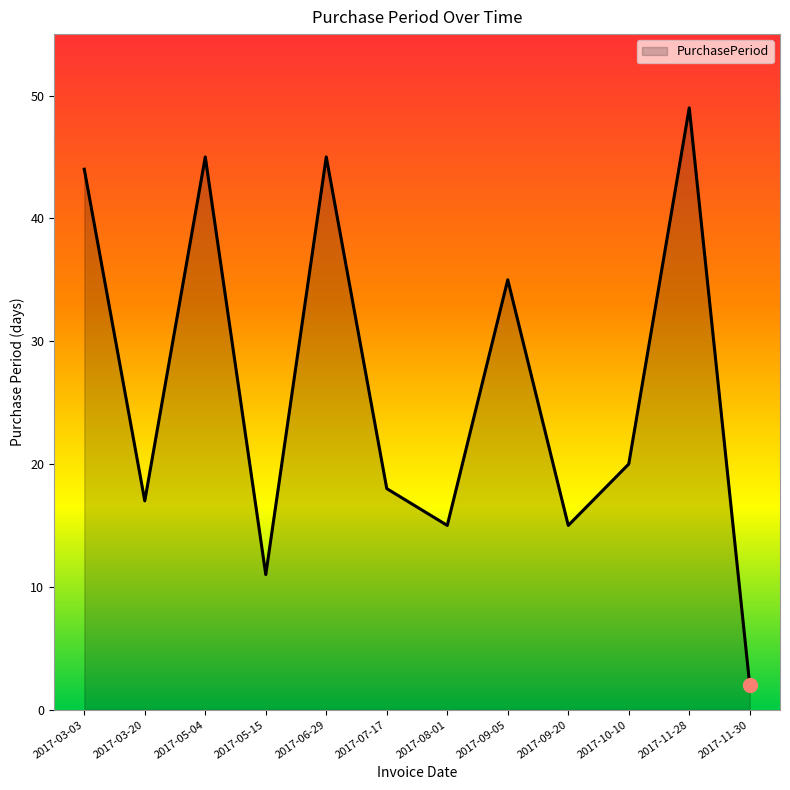

Which has a higher value, 2017-07-17 or 2017-06-29?

2017-06-29